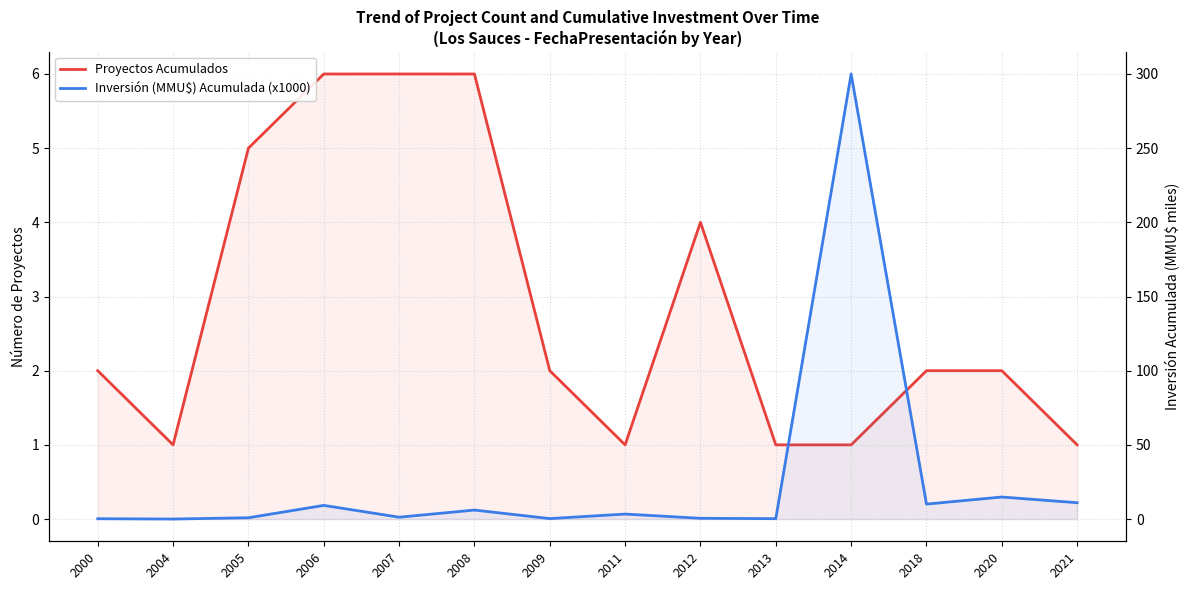

Read the Proyectos Acumulados value at 2008.

6.0